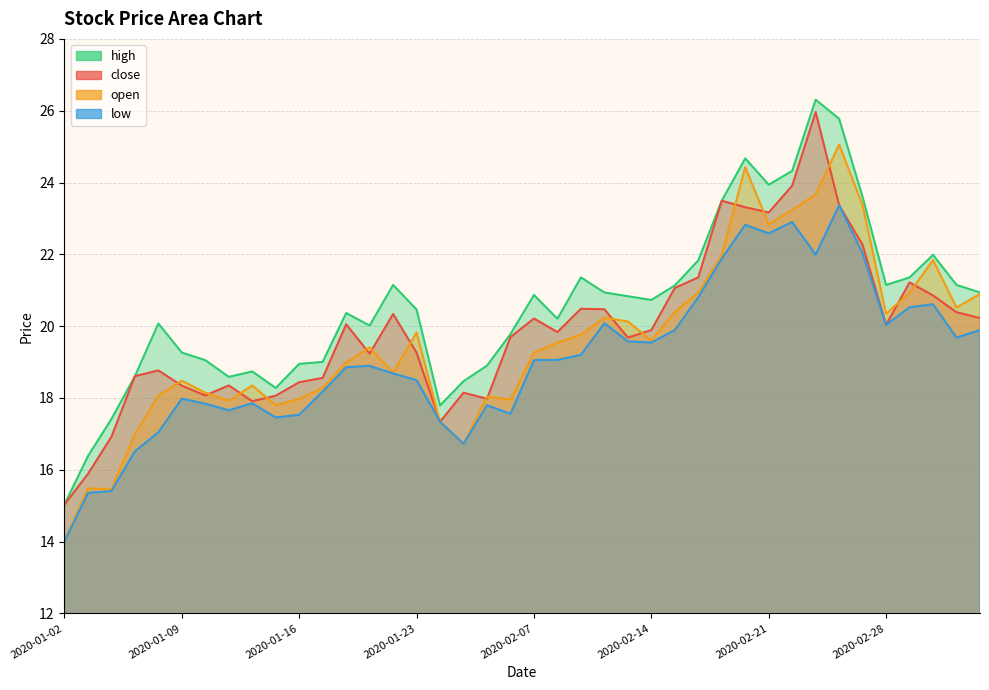

What is the difference between the low values at 2020-01-22 and 2020-01-10?

0.8